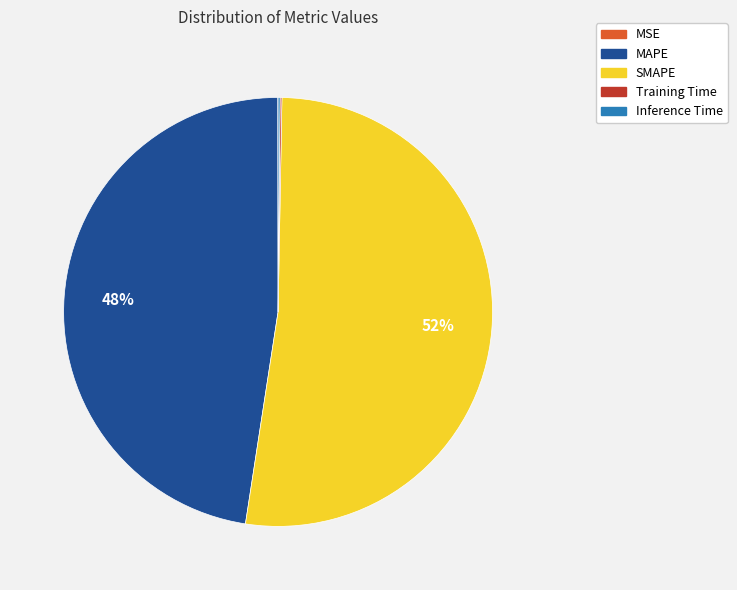

Does SMAPE account for over 50% of the chart?

Yes